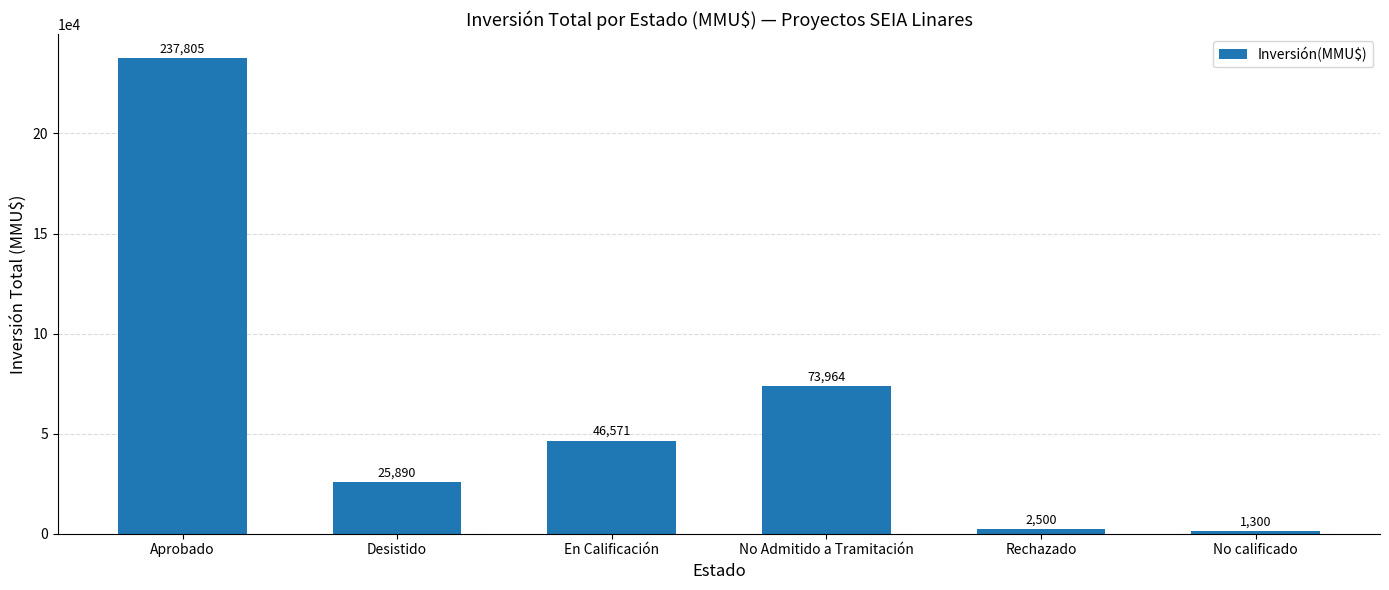

Reading left to right, list all the values displayed in this chart.

237805	25890	46571	73964	2500	1300